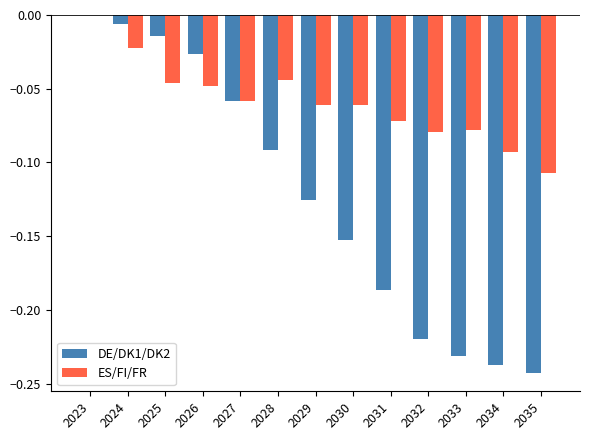

Which series has the widest spread of values?

DE/DK1/DK2